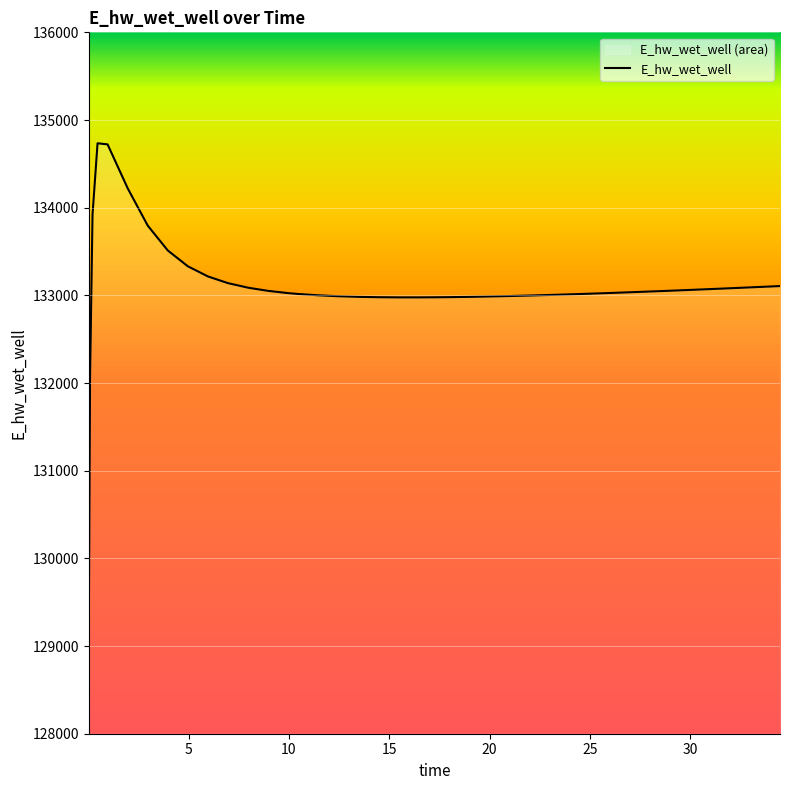

Reading left to right, what are all the values shown in this chart?

0.03125=129110.0	0.09375=132044.9	0.21875=133923.1	0.46875=134734.7	0.96875=134721.8	1.96875=134221.5	2.96875=133795.4	3.96875=133511.5	4.96875=133331.2	5.96875=133215.5	6.96875=133139.2	7.96875=133087.3	8.96875=133051.0	9.96875=133025.3	10.46875=133015.6	11.46875=133000.5	12.46875=132990.0	13.46875=132983.0	14.46875=132978.8	15.46875=132976.9	16.46875=132976.8	17.46875=132978.2	17.96875=132979.4	18.96875=132982.7	19.96875=132987.0	20.96875=132992.0	21.96875=132997.8	22.96875=133004.3	23.96875=133011.3	24.96875=133018.7	25.96875=133026.7	26.96875=133034.9	27.96875=133043.6	28.96875=133052.5	29.46875=133057.1	30.46875=133066.4	31.46875=133076.0	32.46875=133085.8	33.46875=133095.8	34.46875=133106.0